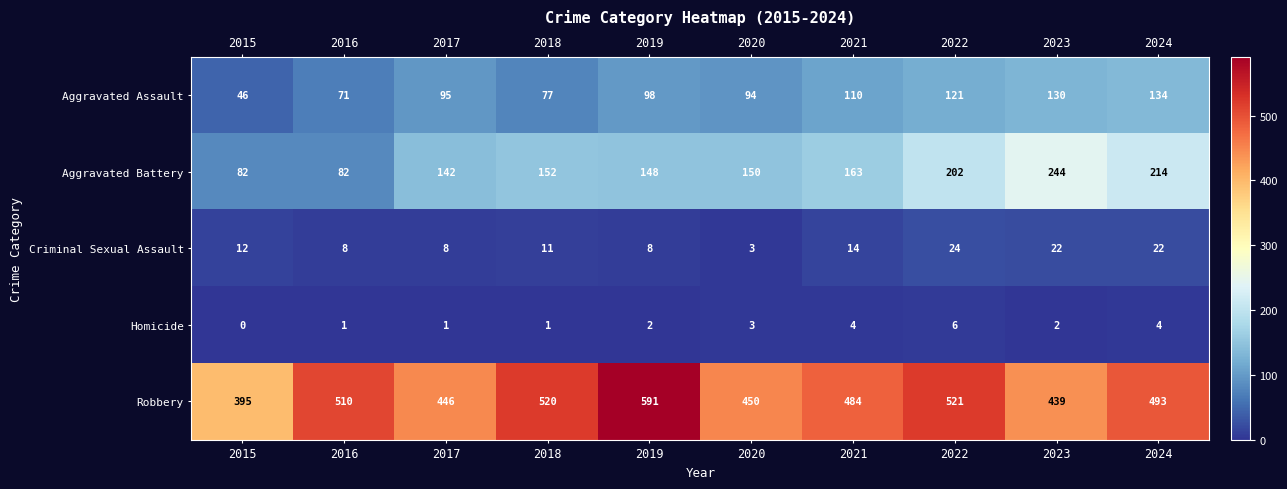

What is the total value across all series at 2023?

837